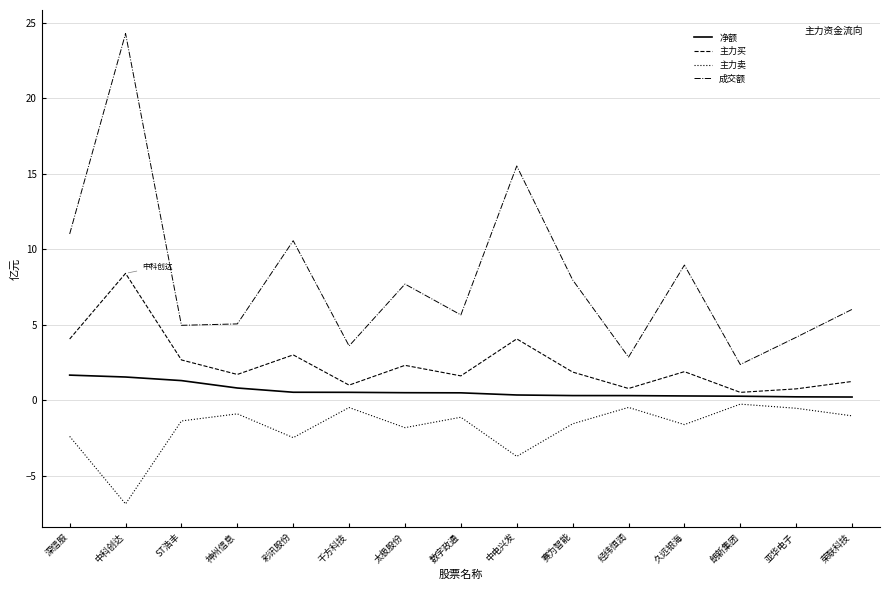

What position from the right is 亚华电子?

2